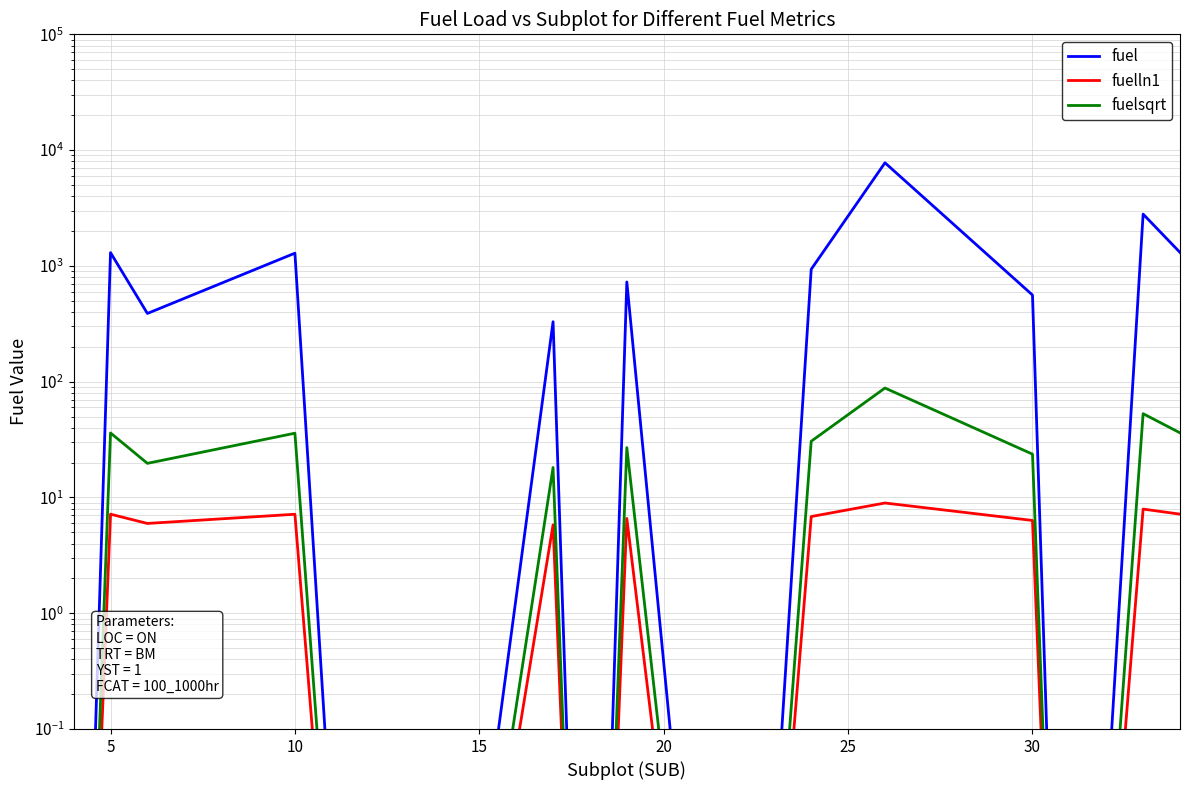

Reading left to right, transcribe all the data shown in this chart.

fuel: 0.0	1301.5	388.4	1288.1	0.0	0.0	329.5	0.0	726.2	0.0	935.1	7771.0	560.3	0.0	2799.8	1307.4
fuelln1: 0.0	7.2	6.0	7.2	0.0	0.0	5.8	0.0	6.6	0.0	6.8	9.0	6.3	0.0	7.9	7.2
fuelsqrt: 0.0	36.1	19.7	35.9	0.0	0.0	18.2	0.0	26.9	0.0	30.6	88.2	23.7	0.0	52.9	36.2